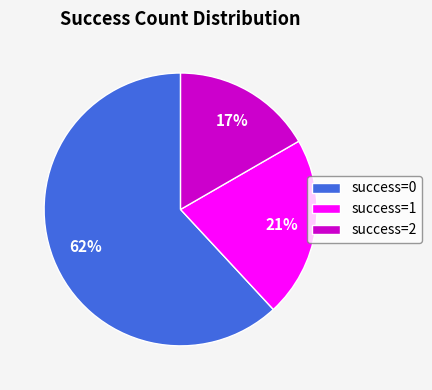

How many slices are in this pie chart?

3